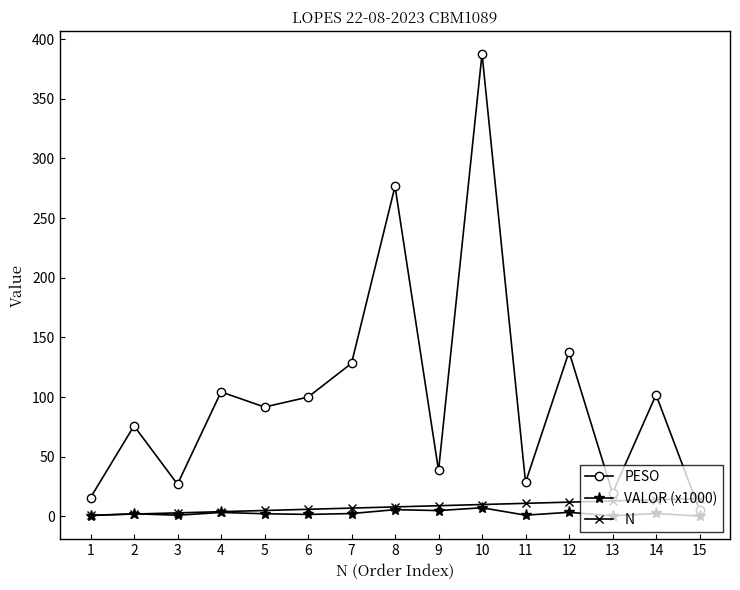

What is the total value across all series at 6?

107.7